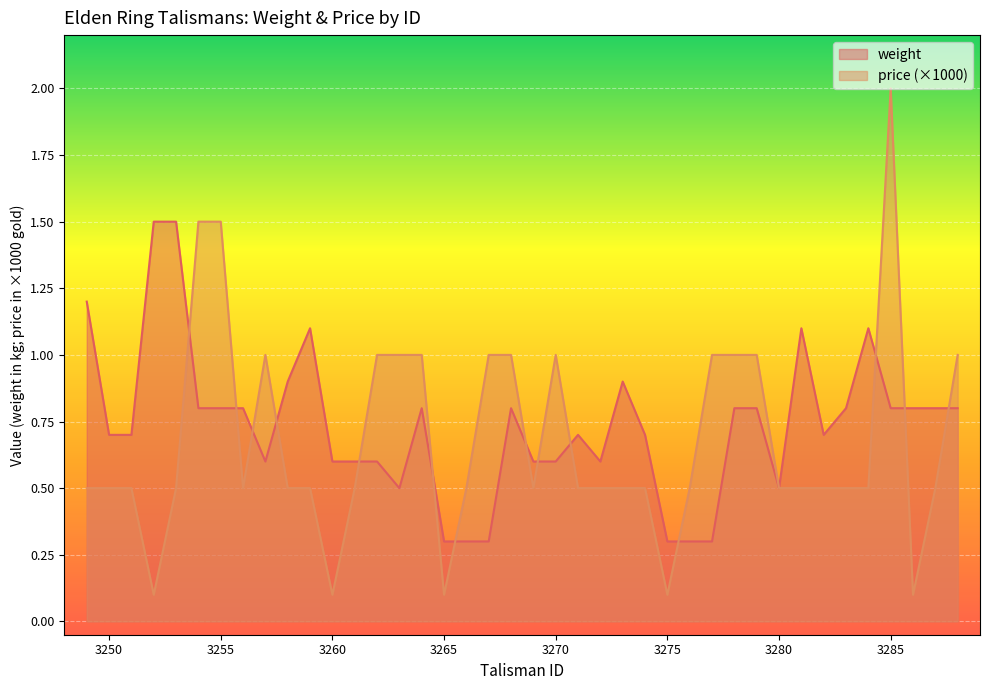

Between which two adjacent categories do price and weight first intersect?

3253 and 3254